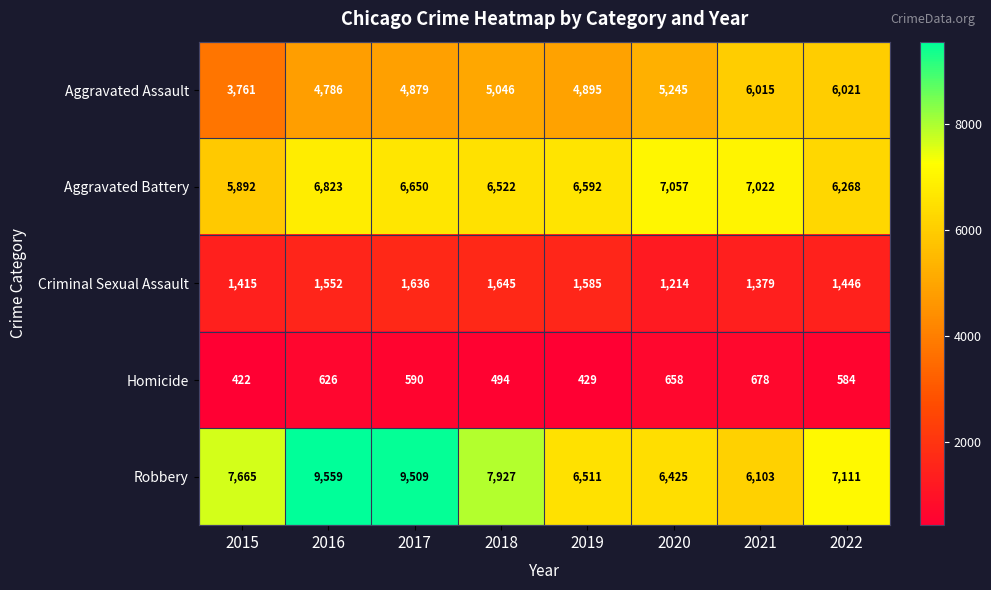

Which series has the largest range (max minus min)?

Robbery